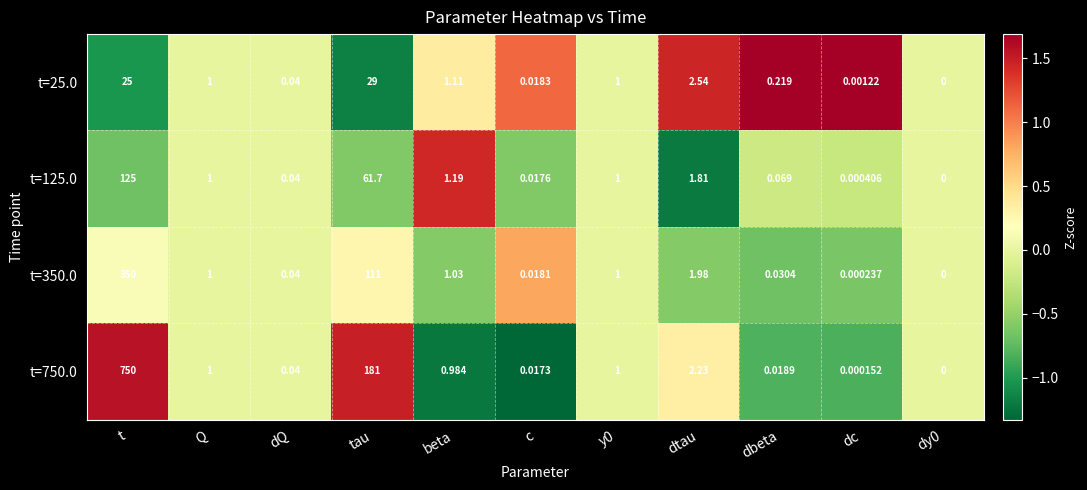

What is the maximum value shown in the chart?

750.0